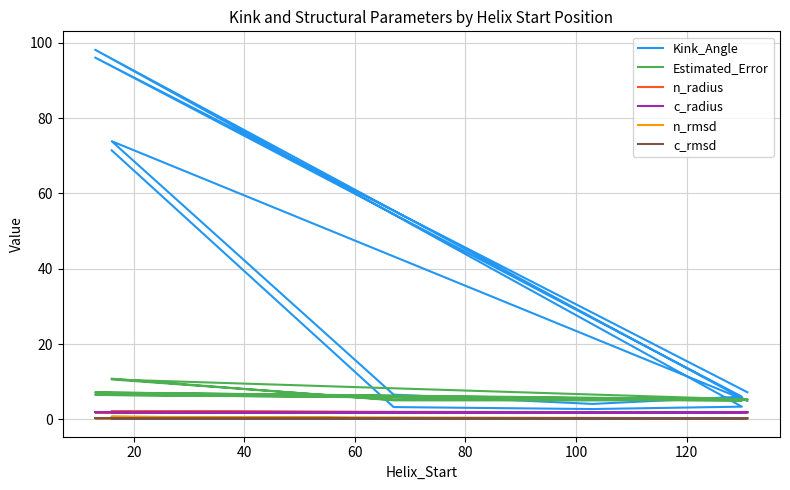

Where is n_rmsd nearest to the value 0?

20